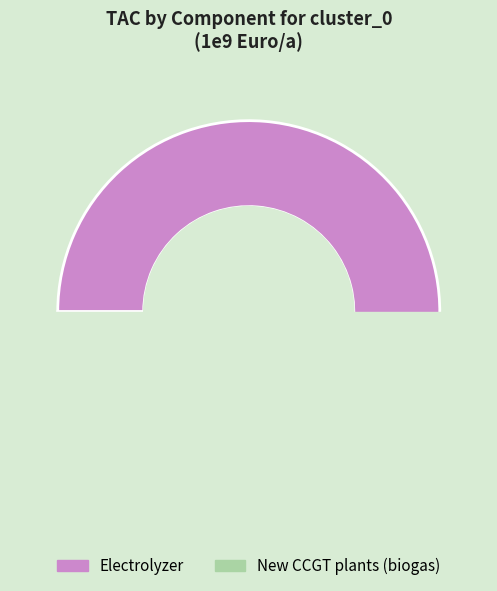

Which series has the largest range (max minus min)?

Electrolyzer